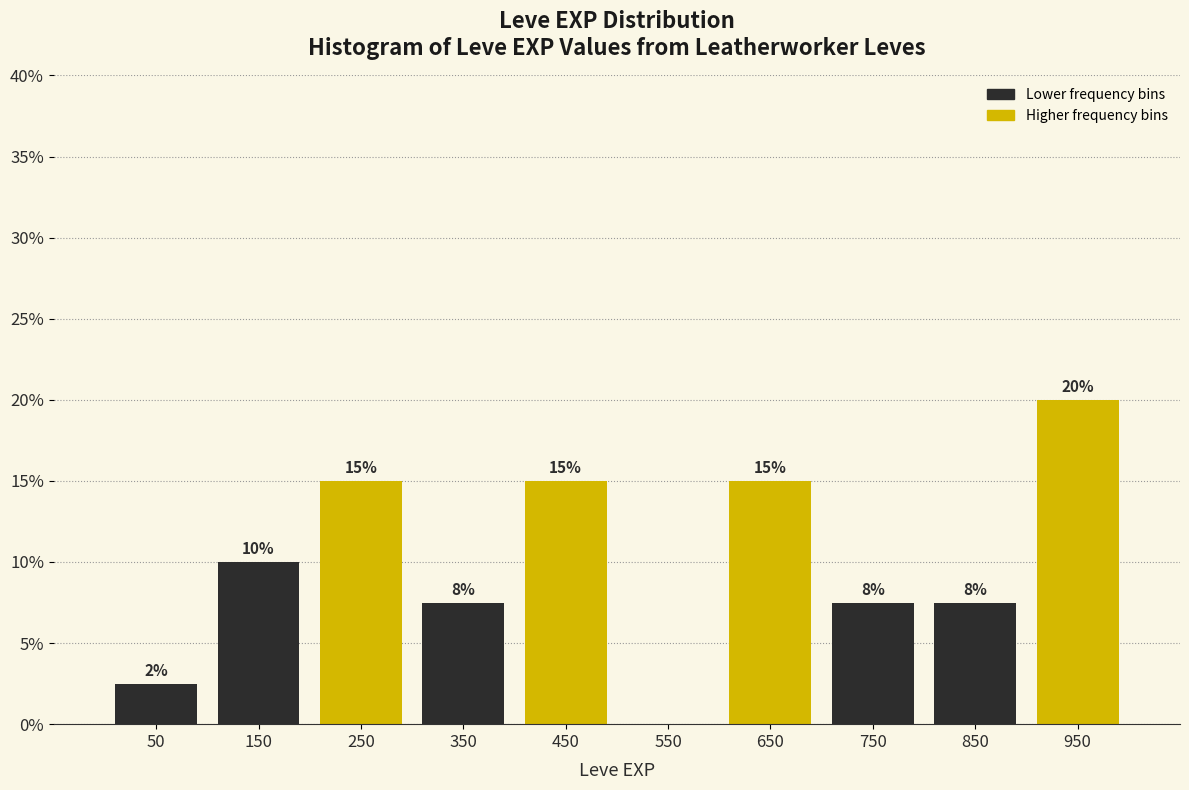

Over which range of the x-axis is the bar tallest?

900 to 1000